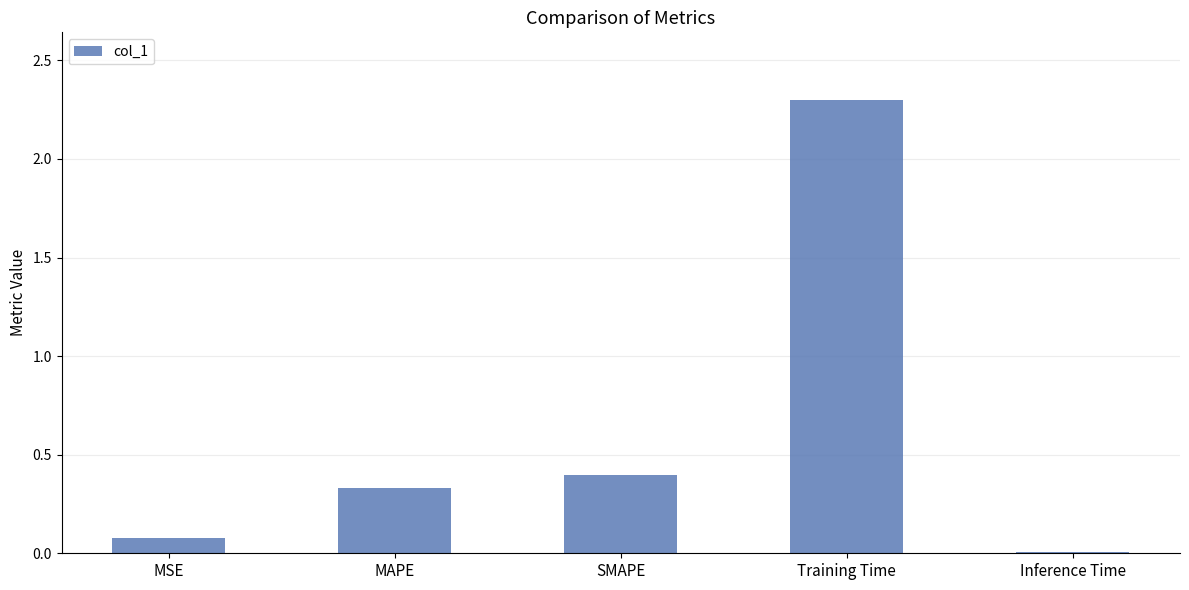

Which label corresponds to the smallest value in the chart?

Inference Time